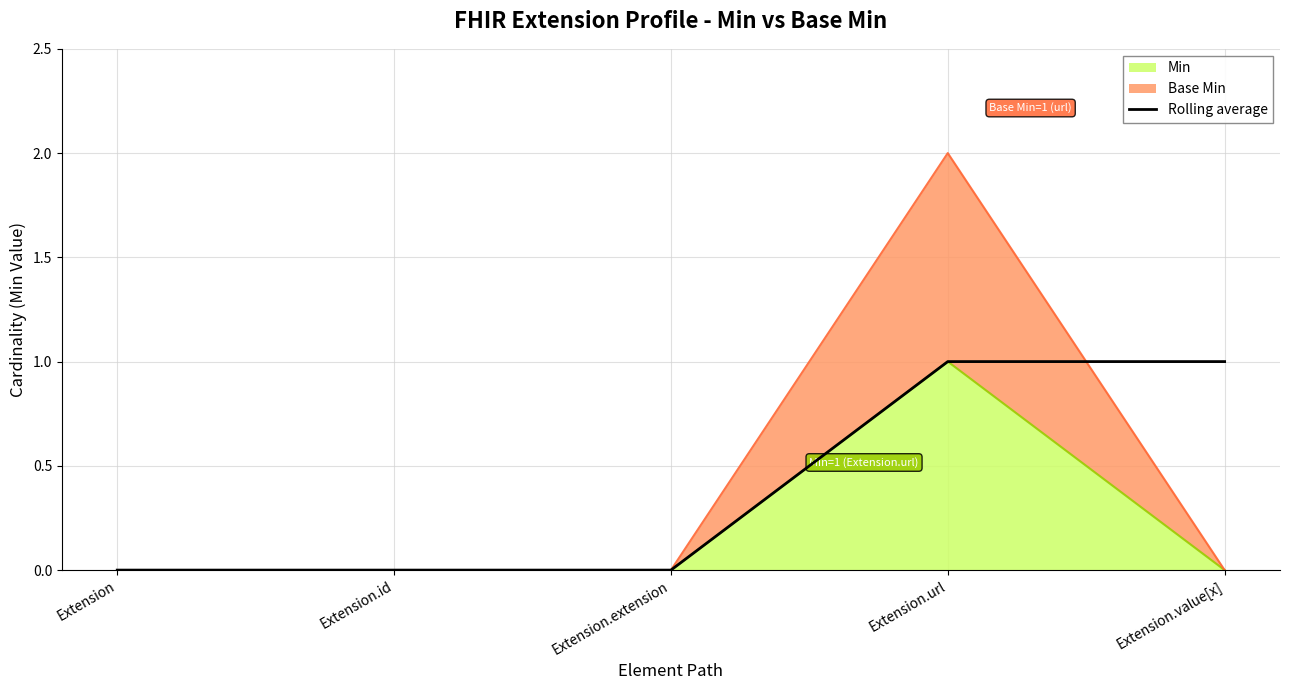

Count the values in the range 0 to 1.

5